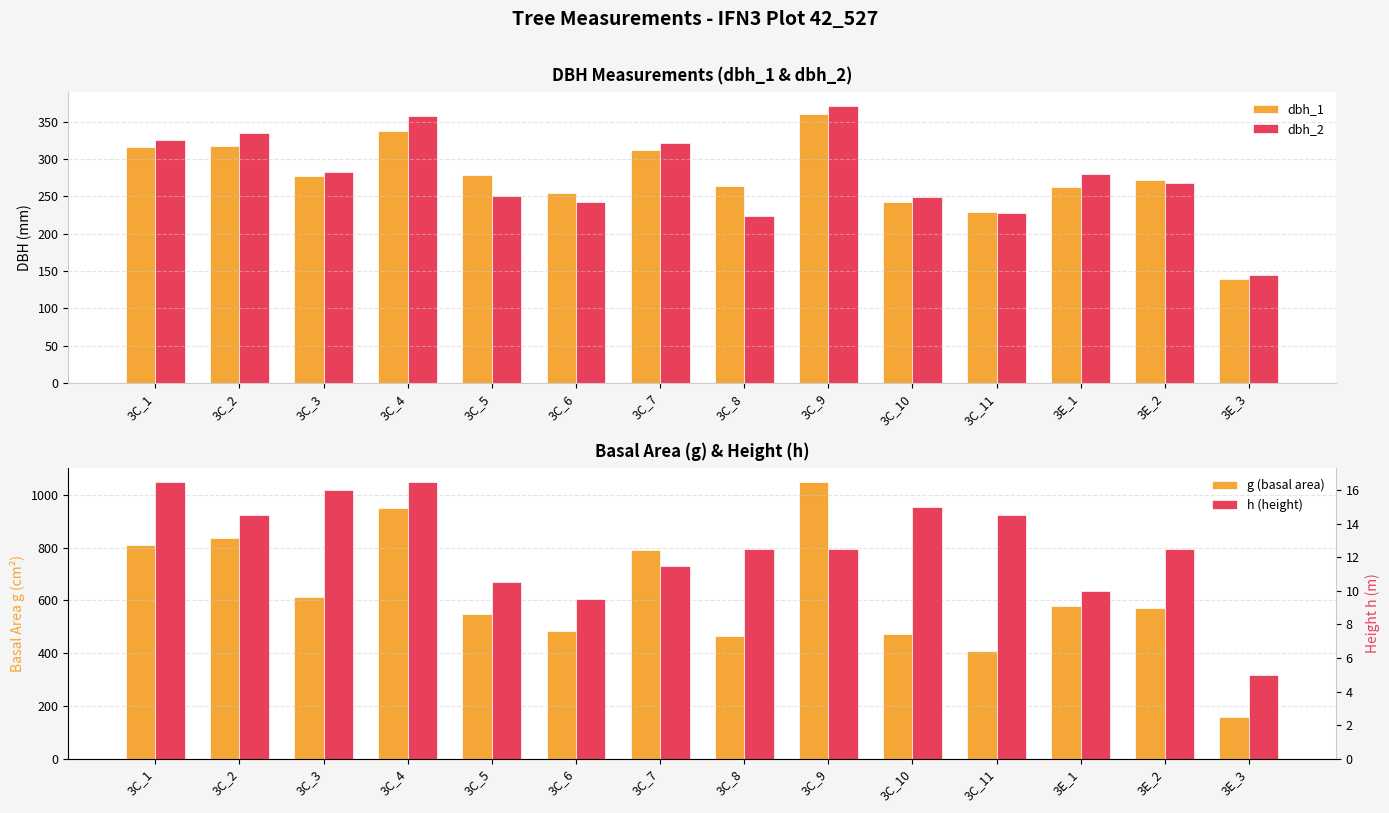

What are all the series names shown in the legend?

dbh_1, dbh_2, g (basal area), h (height)